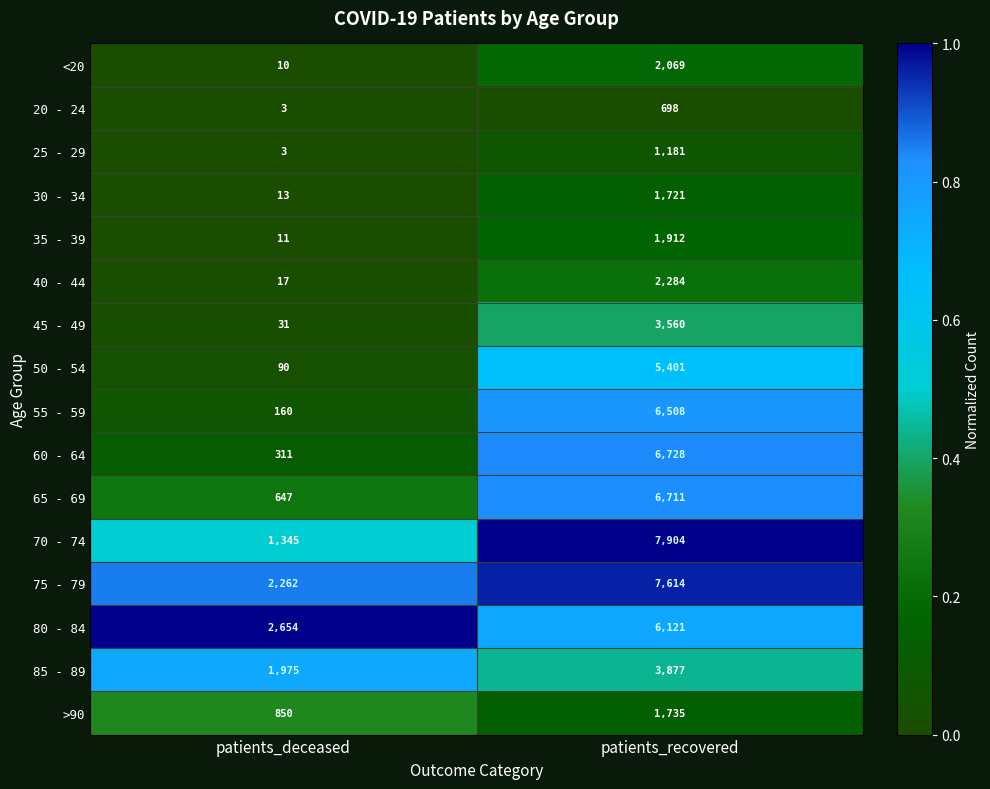

What is the sum of all 60 - 64 values?

7039